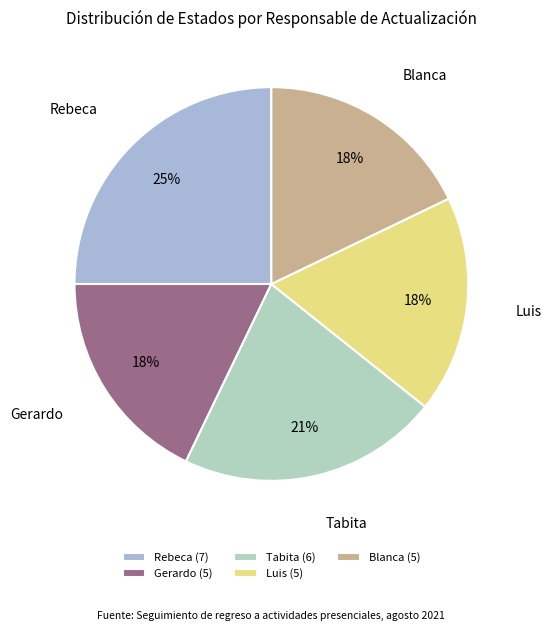

To the nearest percent, what percentage of the pie is Gerardo?

18%